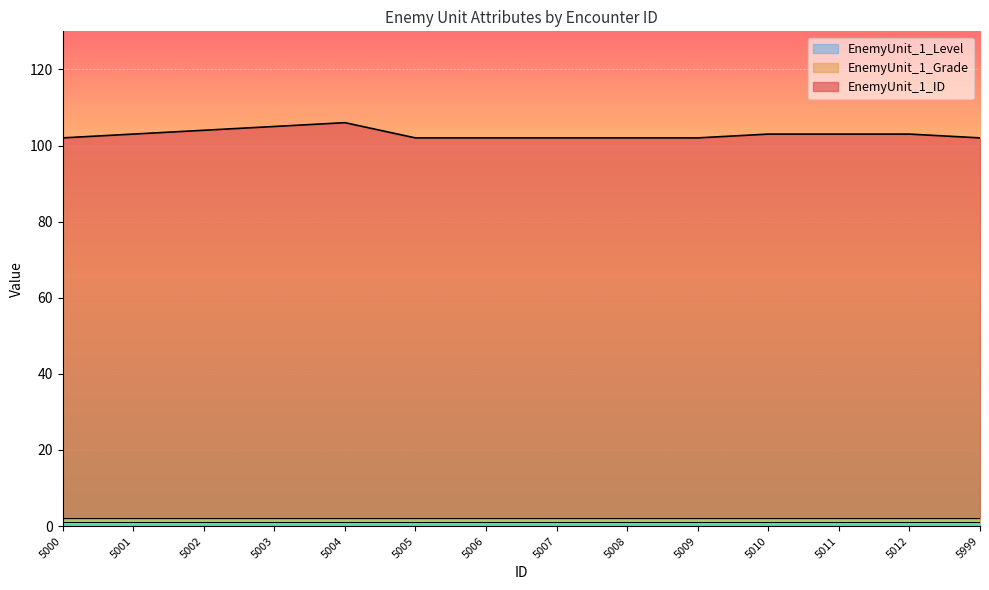

True or false: EnemyUnit_1_ID has more than 0 interior local peaks.

True